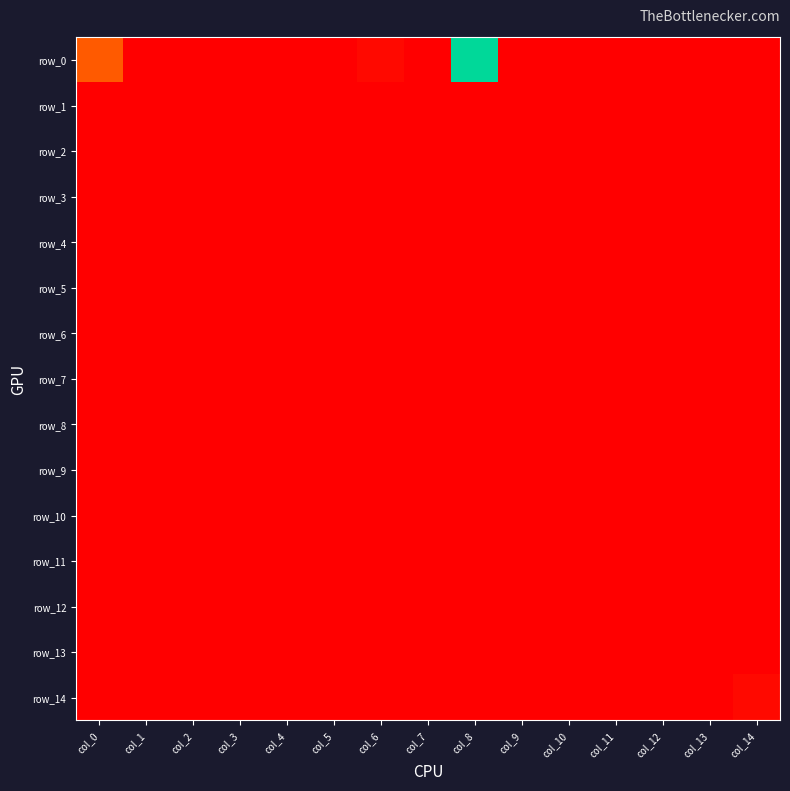

Reading right to left, transcribe all the data shown in this chart.

row_0: 0	0	0	0	0	0	42	0	1	0	0	0	0	0	9
row_1: 0	0	0	0	0	0	0	0	0	0	0	0	0	0	0
row_2: 0	0	0	0	0	0	0	0	0	0	0	0	0	0	0
row_3: 0	0	0	0	0	0	0	0	0	0	0	0	0	0	0
row_4: 0	0	0	0	0	0	0	0	0	0	0	0	0	0	0
row_5: 0	0	0	0	0	0	0	0	0	0	0	0	0	0	0
row_6: 0	0	0	0	0	0	0	0	0	0	0	0	0	0	0
row_7: 0	0	0	0	0	0	0	0	0	0	0	0	0	0	0
row_8: 0	0	0	0	0	0	0	0	0	0	0	0	0	0	0
row_9: 0	0	0	0	0	0	0	0	0	0	0	0	0	0	0
row_10: 0	0	0	0	0	0	0	0	0	0	0	0	0	0	0
row_11: 0	0	0	0	0	0	0	0	0	0	0	0	0	0	0
row_12: 0	0	0	0	0	0	0	0	0	0	0	0	0	0	0
row_13: 0	0	0	0	0	0	0	0	0	0	0	0	0	0	0
row_14: 1	0	0	0	0	0	0	0	0	0	0	0	0	0	0